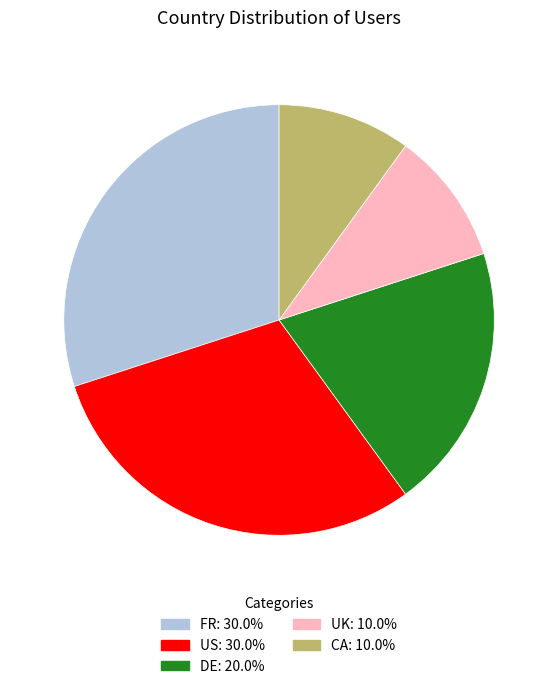

How many slices are in this pie chart?

5